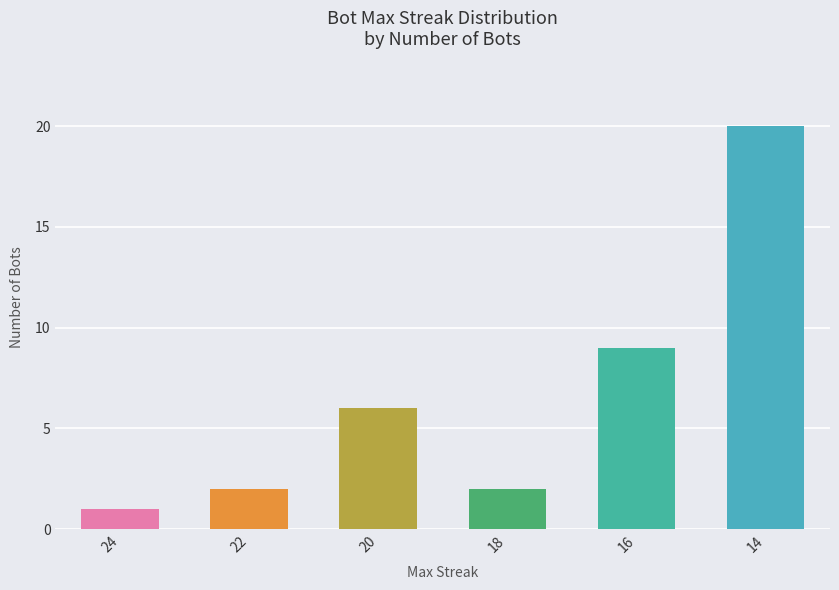

What is the value of the 5th bar from the left?

9